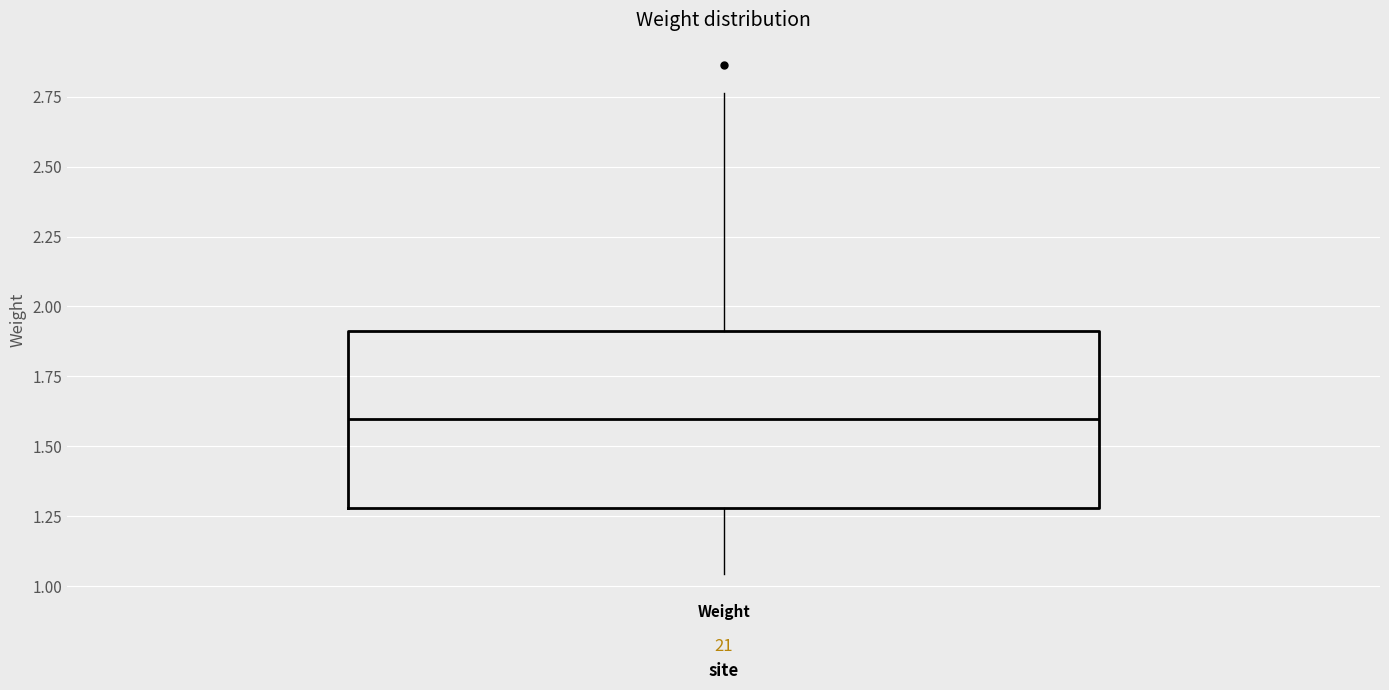

Transcribe this box plot: give where the median line is, the range the box spans, and where the two whiskers end, as read against the y-axis. The values are not printed on the chart, so give them approximately, as read against the axis.

median 1.60, box 1.30 to 1.90, whiskers 1.05 to 2.75